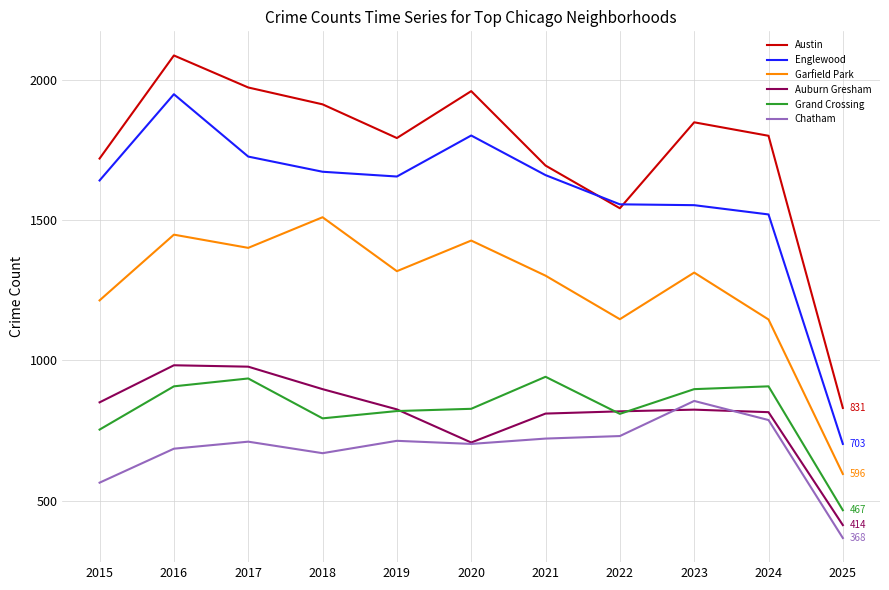

True or false: Grand Crossing and Chatham intersect in this chart.

False